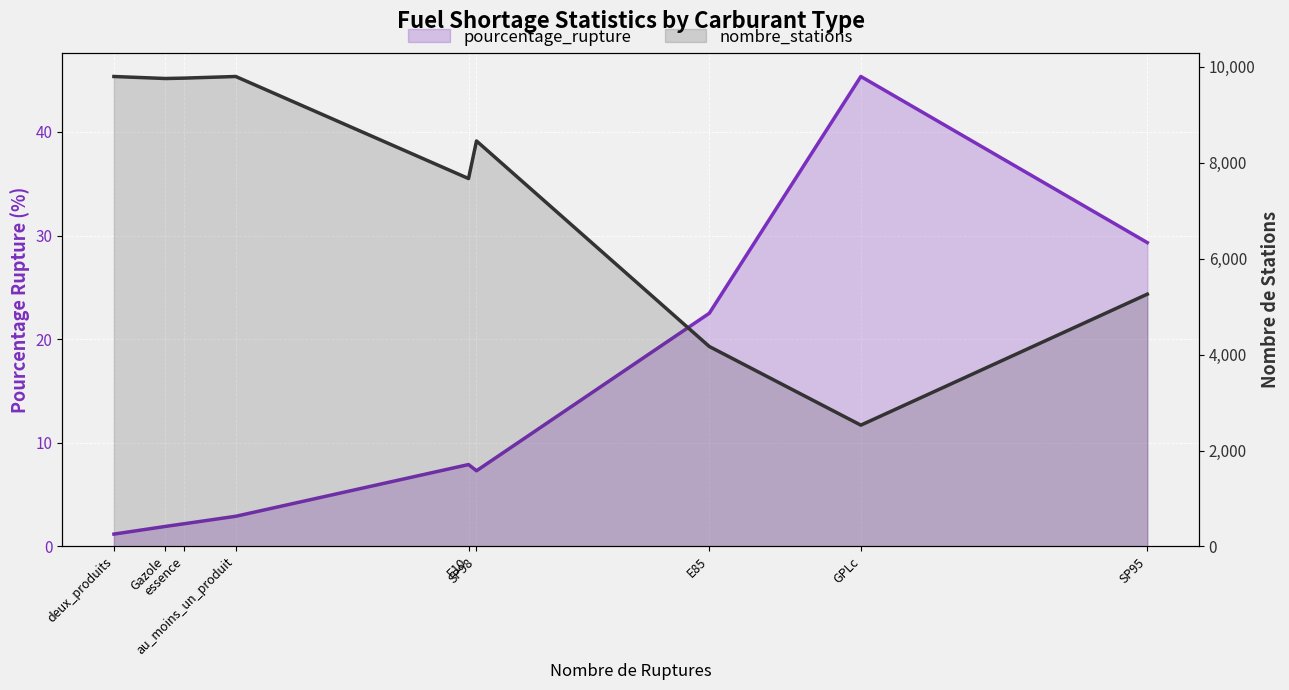

What is the sum of the pourcentage_rupture values at GPLc and essence?

47.5